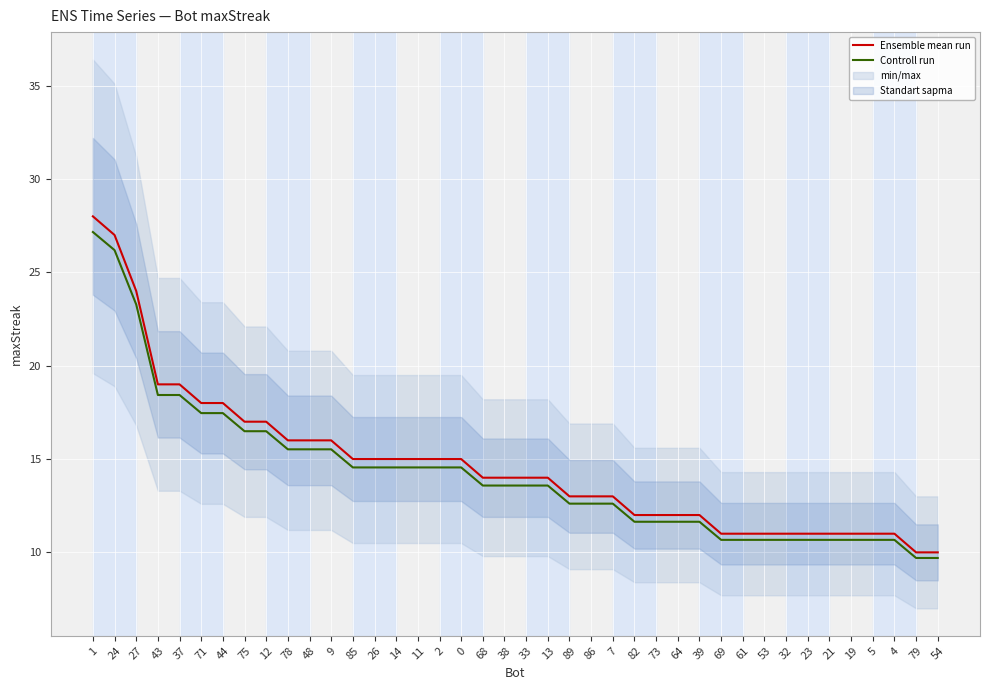

At which label does Ensemble mean run first exceed 14?

1